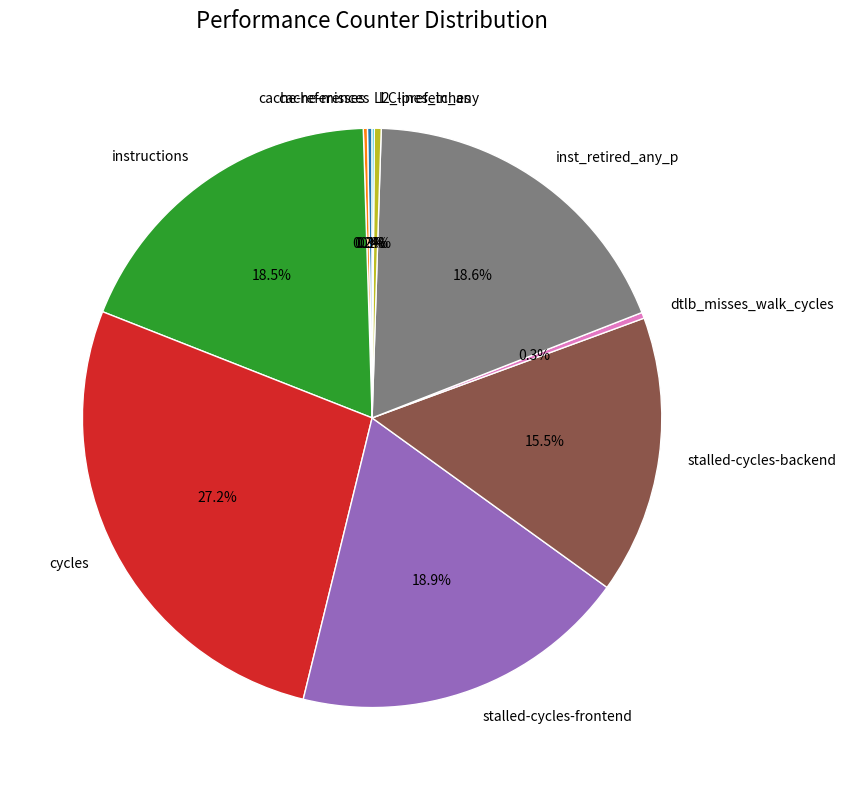

What percentage do dtlb_misses_walk_cycles and l2_lines_in_any together represent?

0.7%